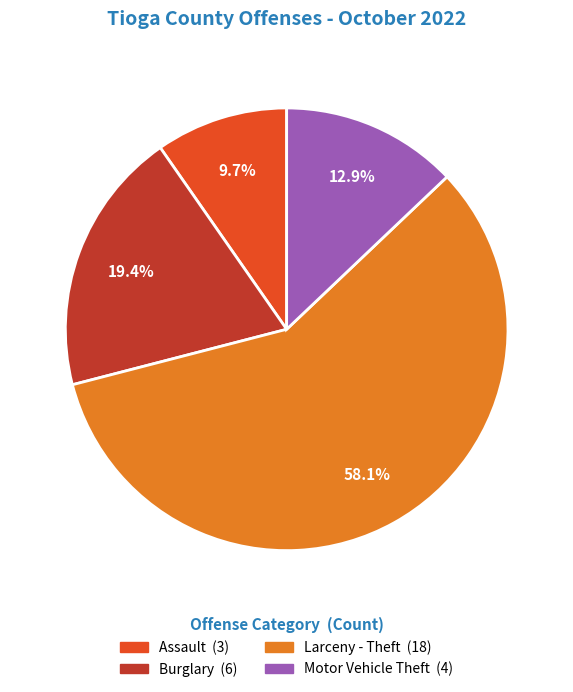

Count the number of slices in the pie.

4